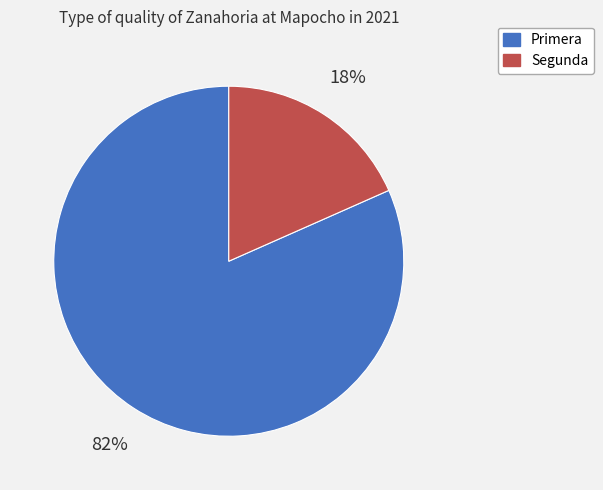

To the nearest percent, what portion does Segunda represent?

18%